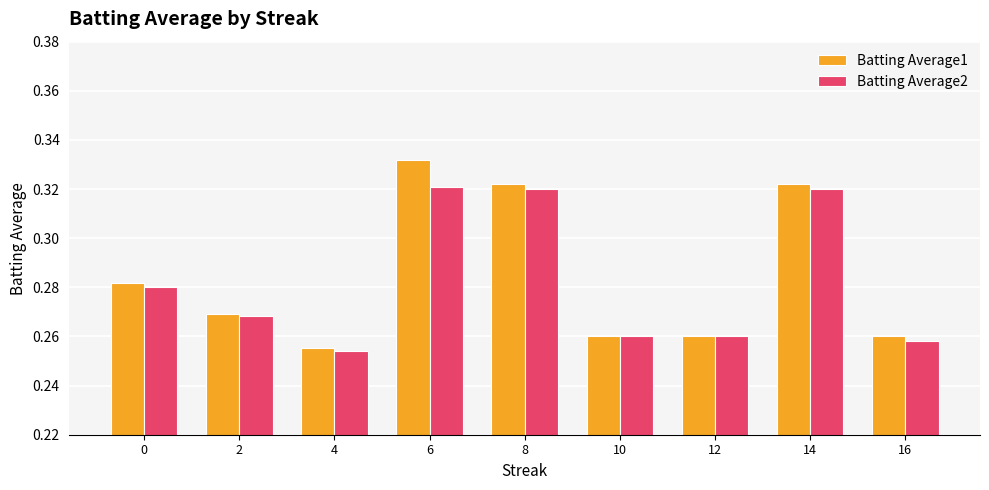

What is the sum of all Batting Average2 values?

2.5